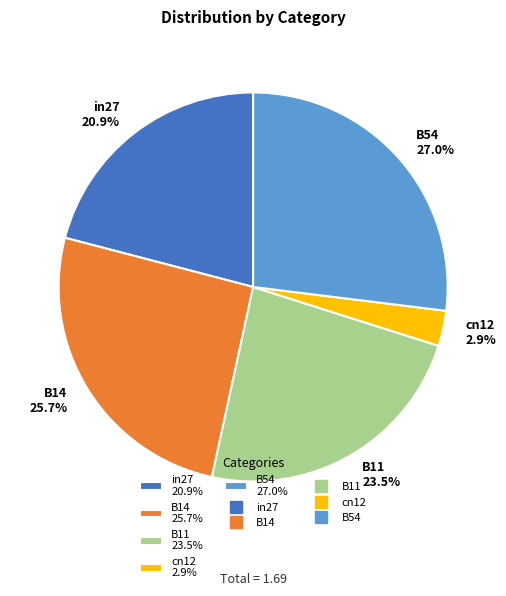

How many slices are in this pie chart?

5